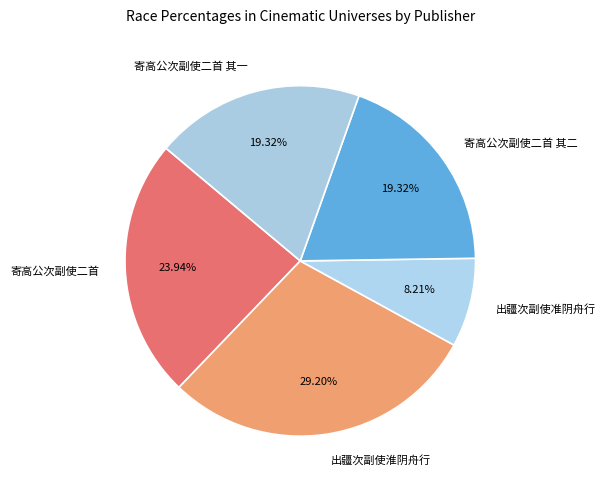

Which category has the smallest portion of the pie?

出疆次副使准阴舟行